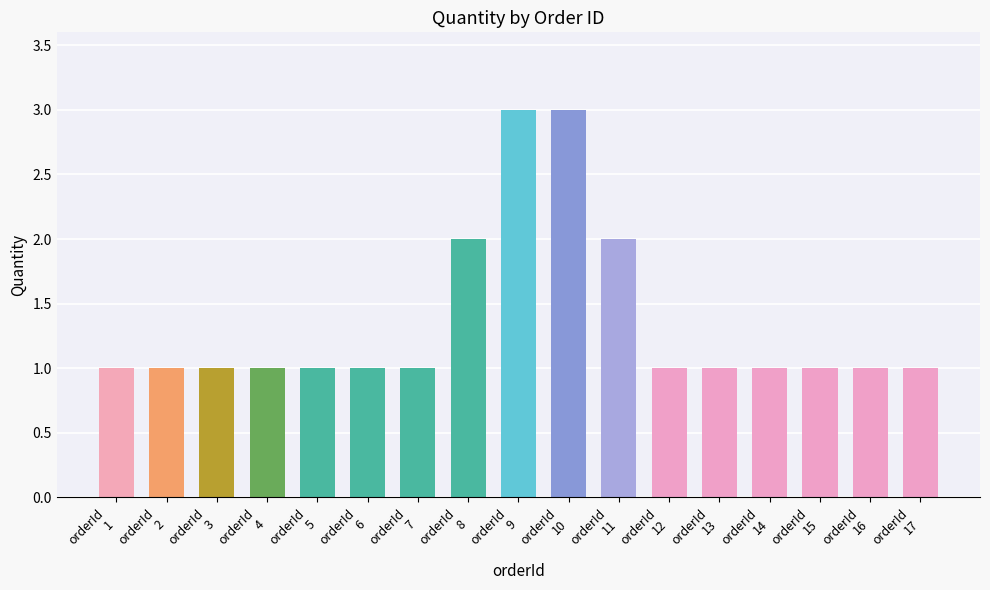

The value at 14 is 1. True or false?

True